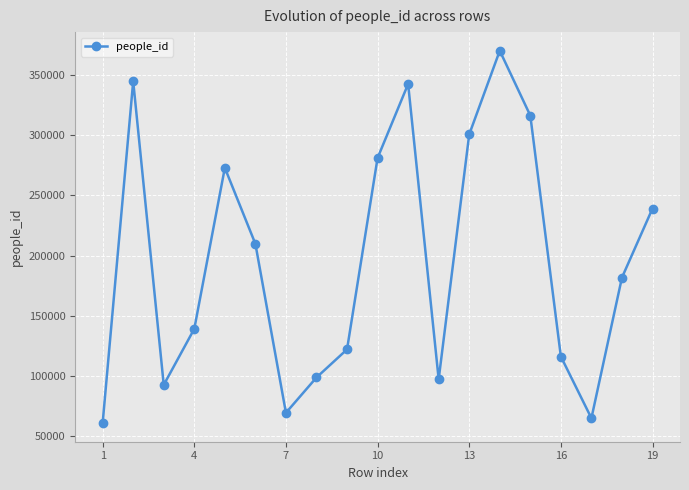

What is the value of the 10th point from the left?

281141